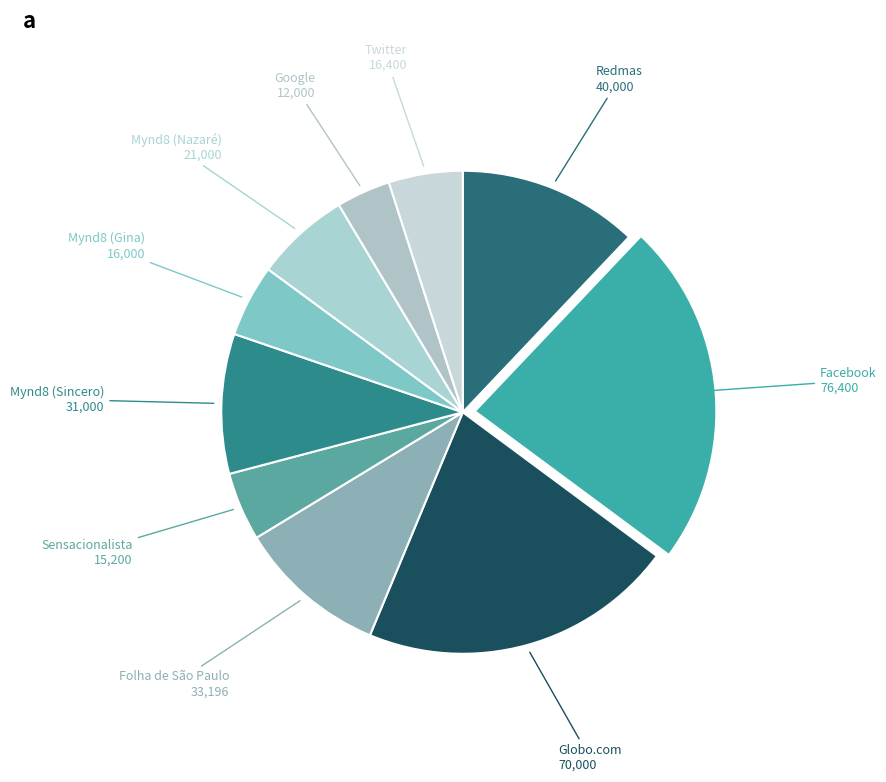

Is there a majority slice in this chart?

No